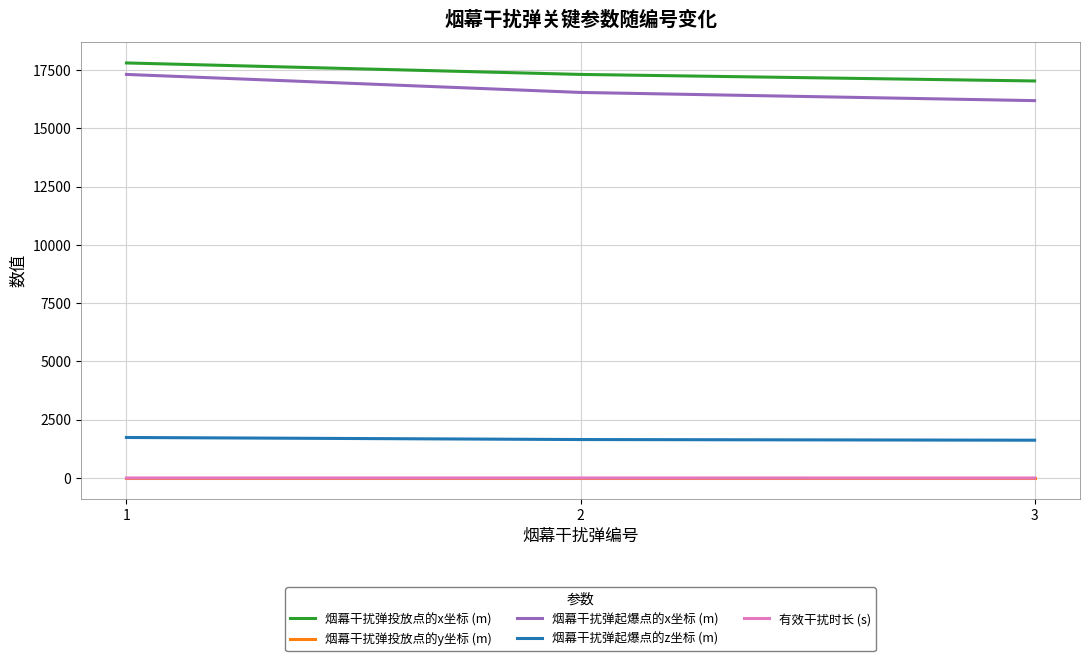

What is the total value across all series at 2?

35497.7